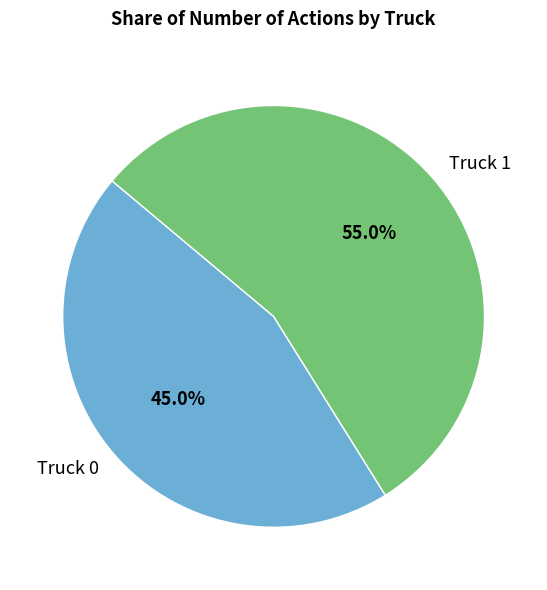

Rank the categories by value from highest to lowest.

Truck 1, Truck 0